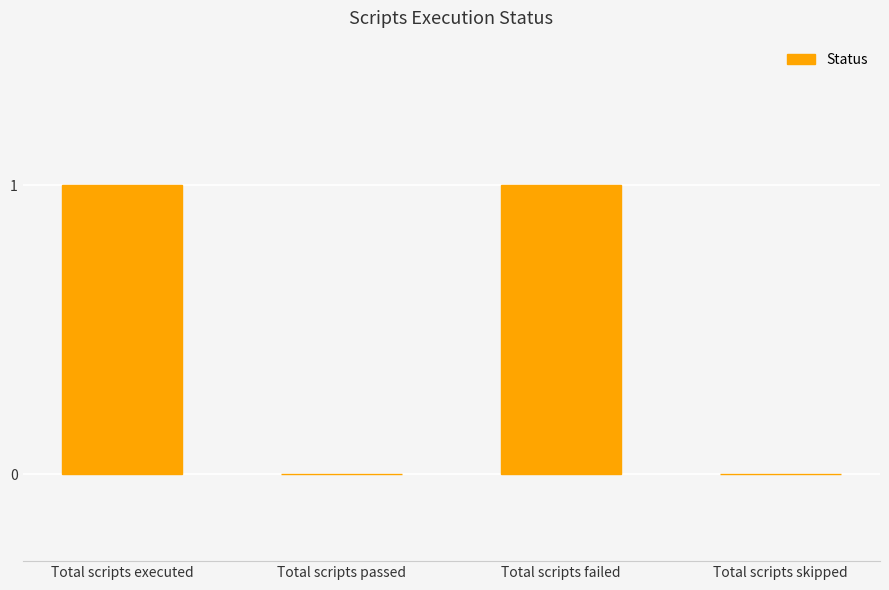

What is the maximum value shown in the chart?

1